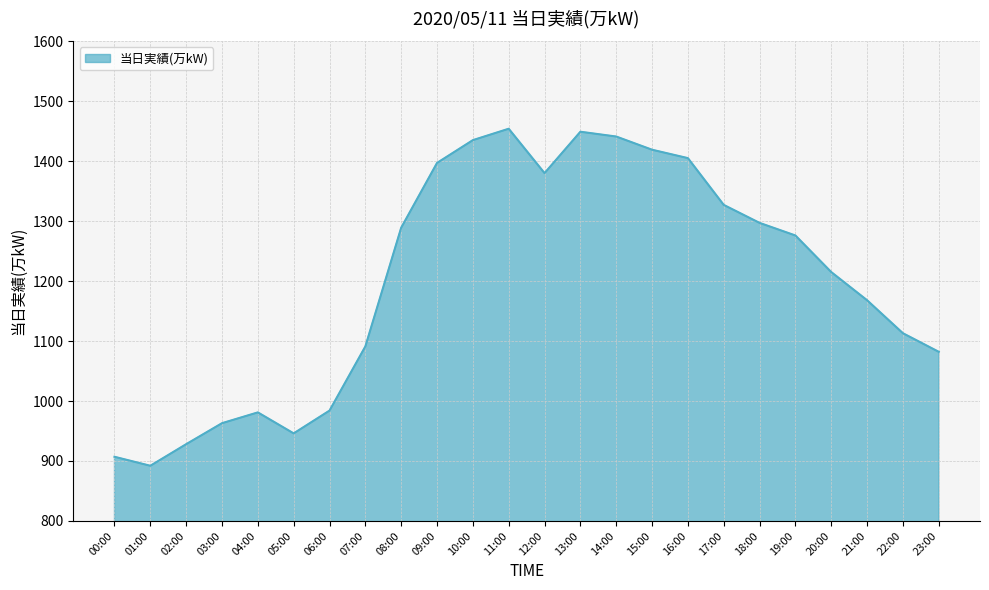

Approximately how many times larger is the value at 11:00 compared to 22:00?

1.3